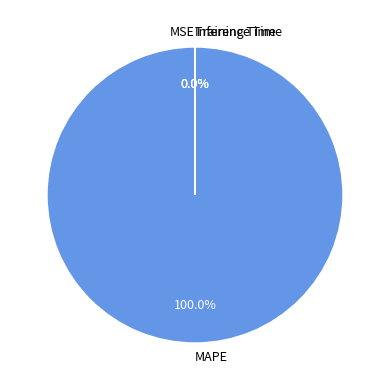

Does MAPE account for over 50% of the chart?

Yes